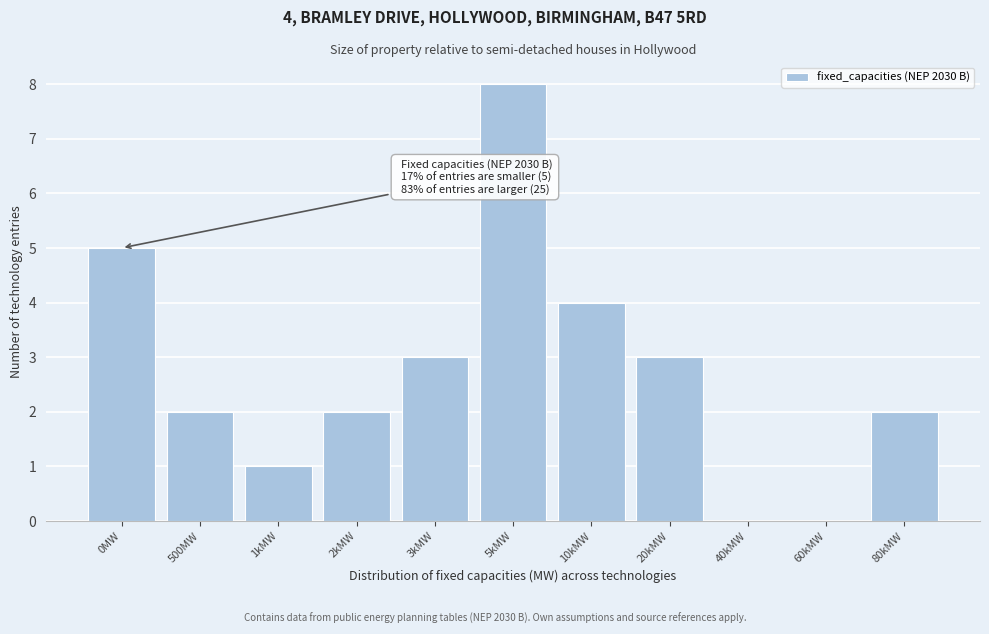

Reading left to right, extract all data points from this chart.

0MW=5	500MW=2	1kMW=1	2kMW=2	3kMW=3	5kMW=8	10kMW=4	20kMW=3	40kMW=0	60kMW=0	80kMW=2